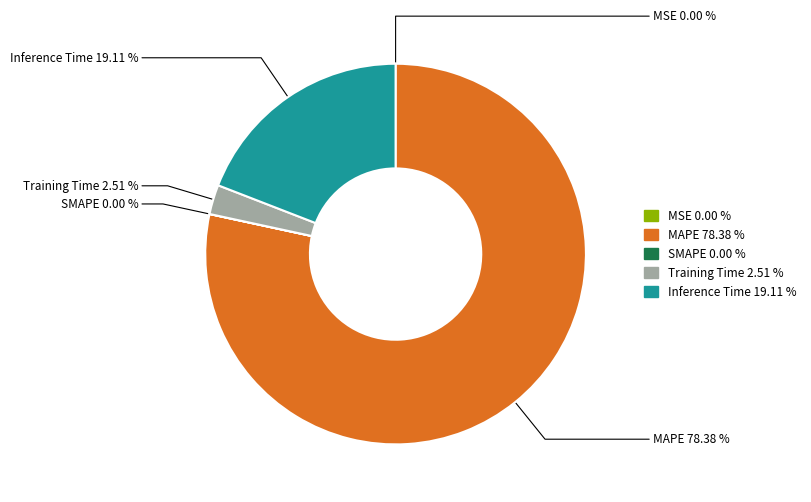

Is there any slice that represents more than half of the pie?

Yes